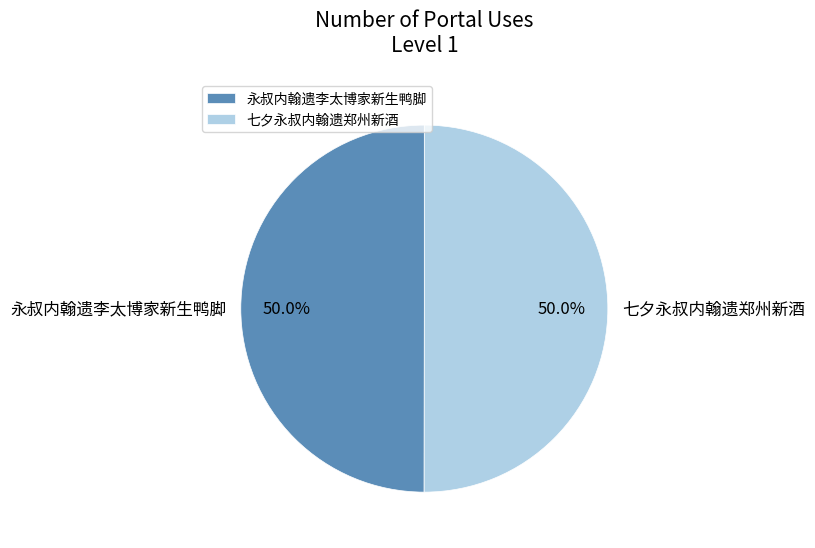

How much of the chart is everything except 七夕永叔内翰遗郑州新酒?

50.0%